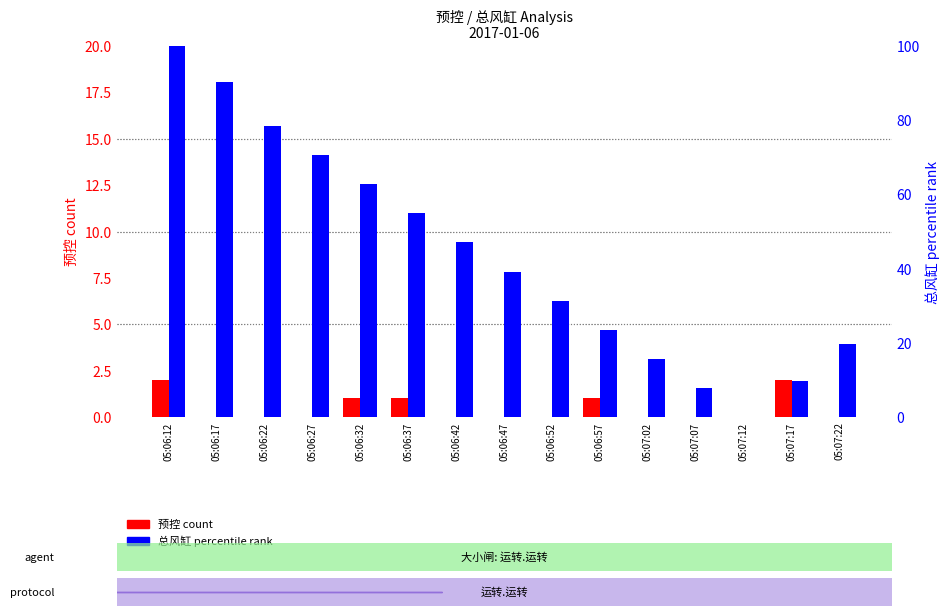

Which category has the lowest value in the 总风缸 (percentile) series?

05:07:12